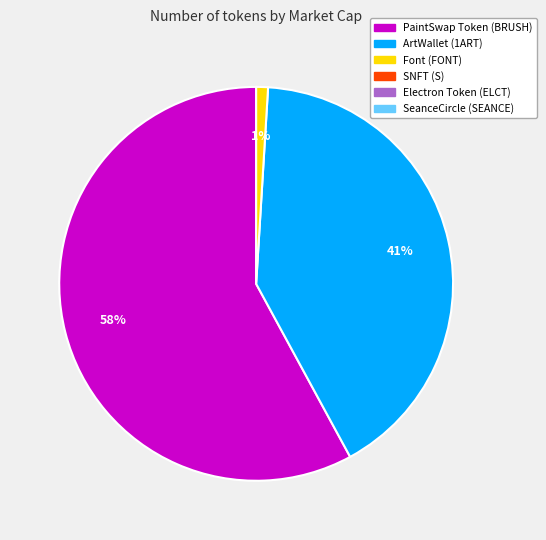

How many segments does this pie chart have?

3